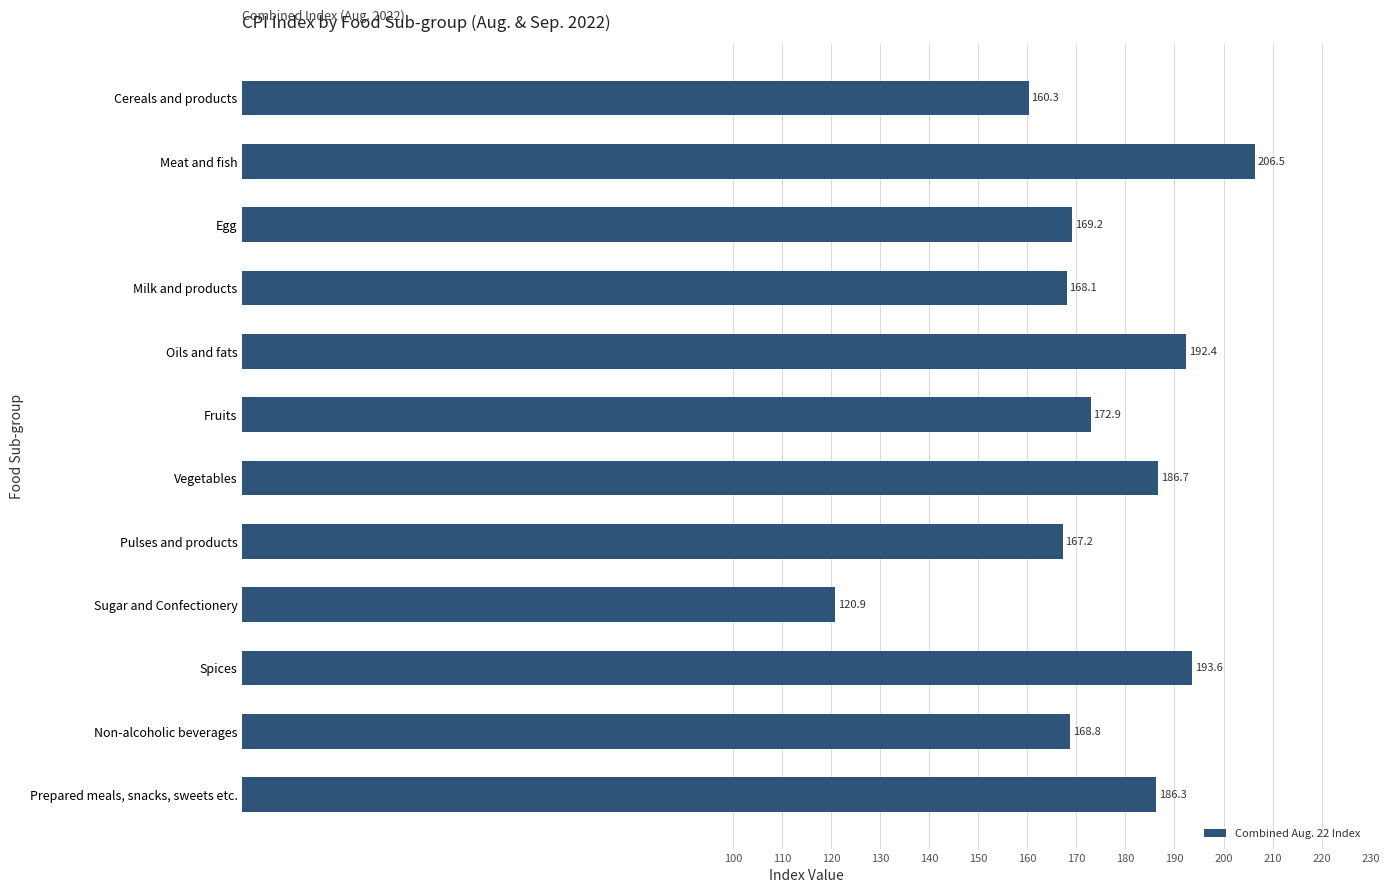

What is the average value?

174.4